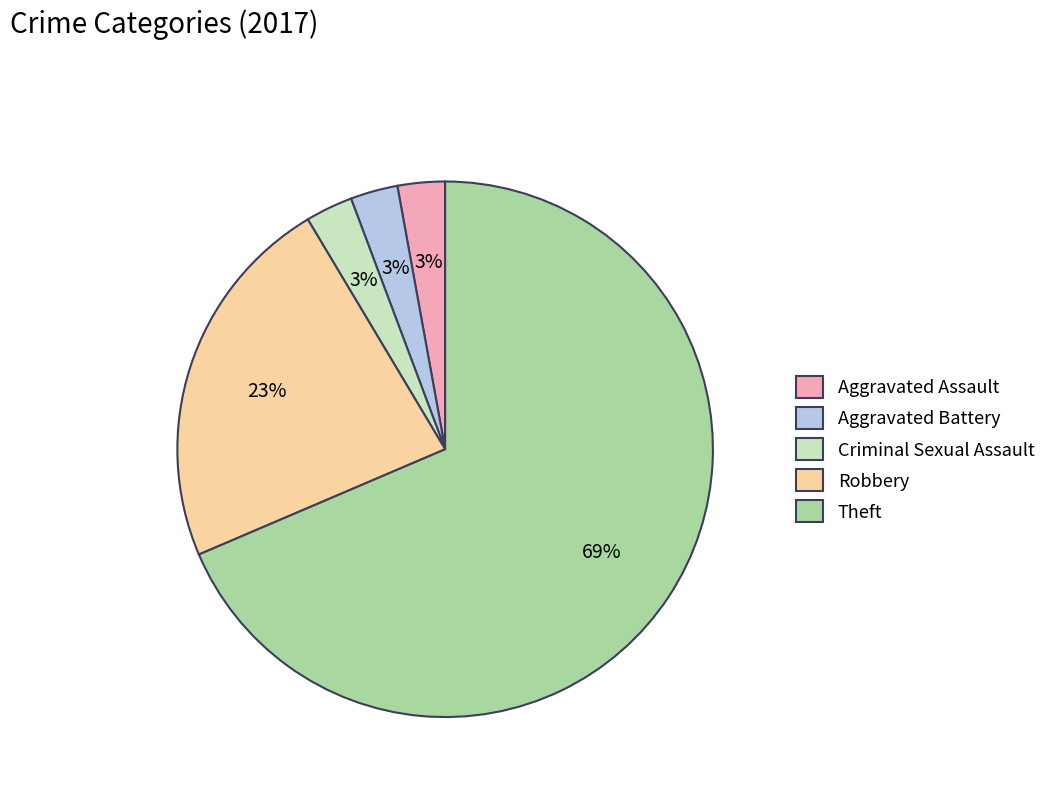

To the nearest percent, what is the combined percentage of Theft and Criminal Sexual Assault?

71%